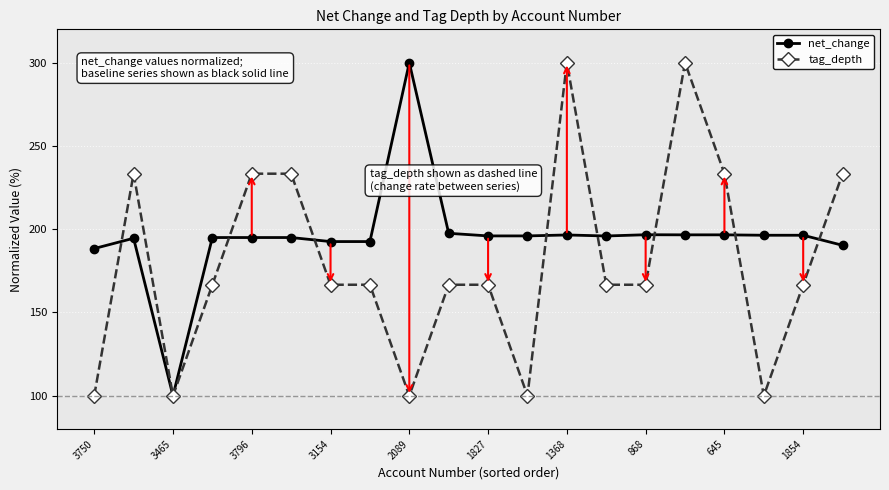

What is the maximum value for tag_depth?

300.0